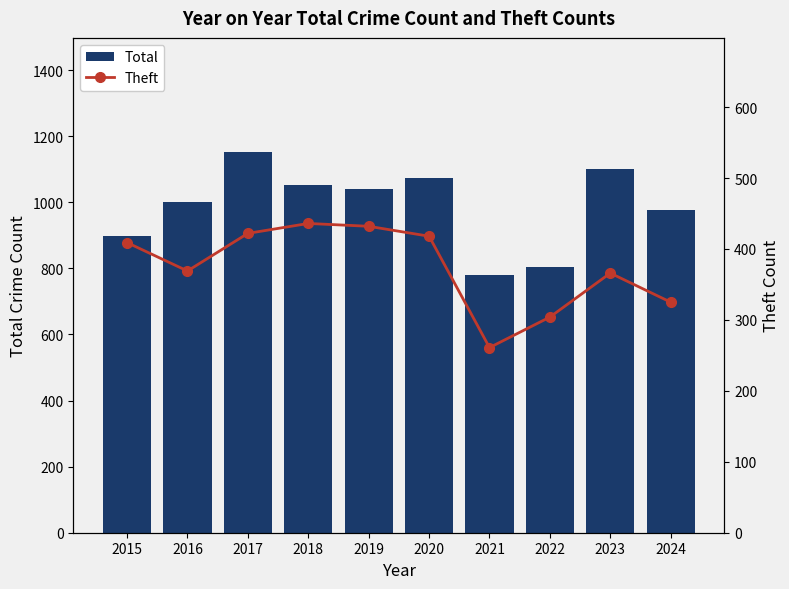

What is the difference between the maximum and minimum values in the Total series?

372